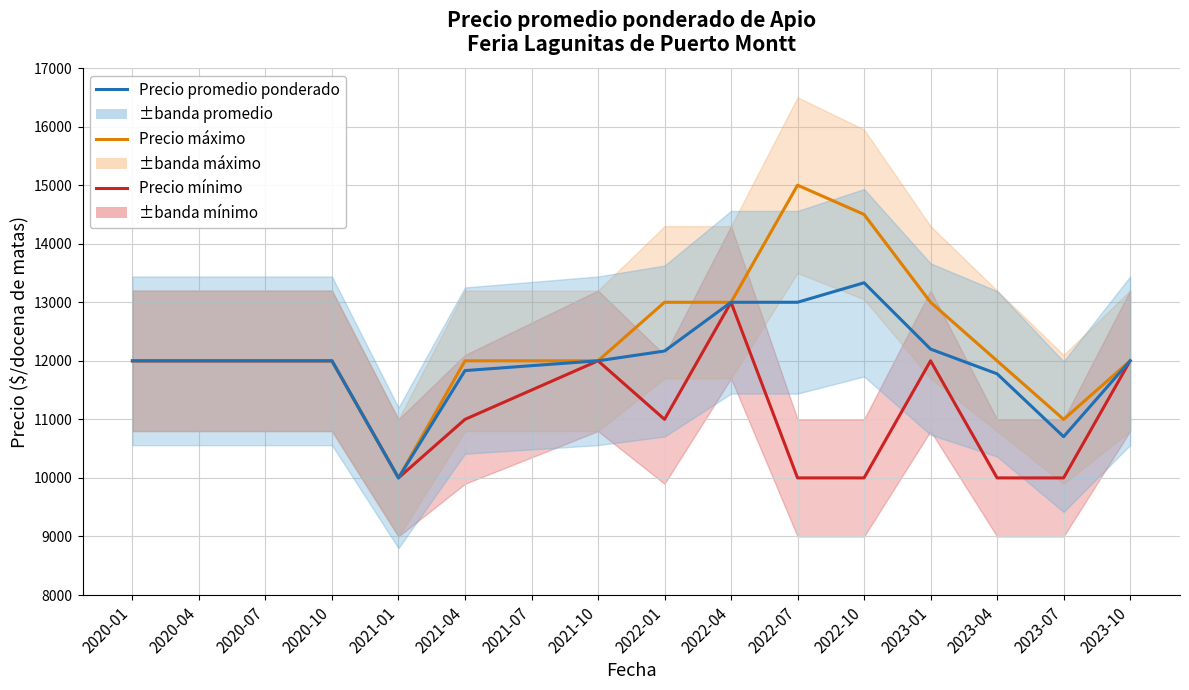

What position from the right is 2020-01?

16